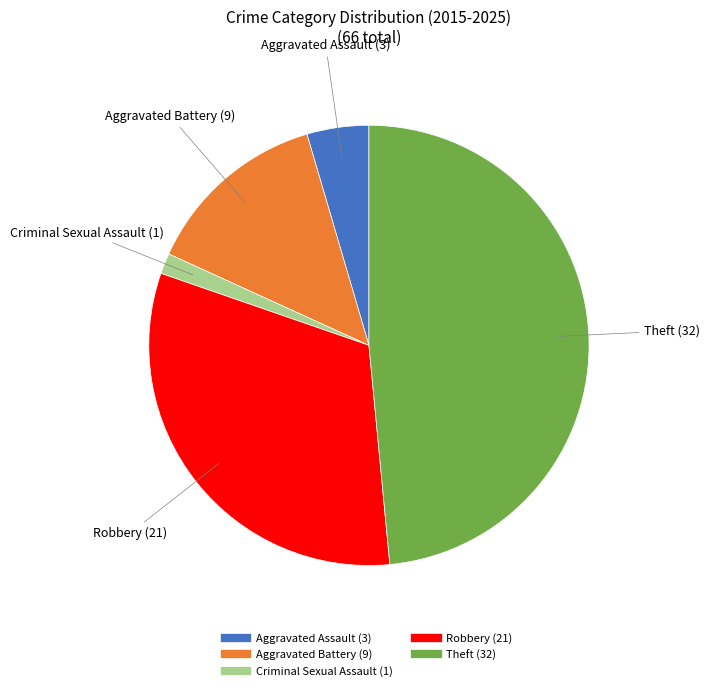

Count the number of slices in the pie.

5